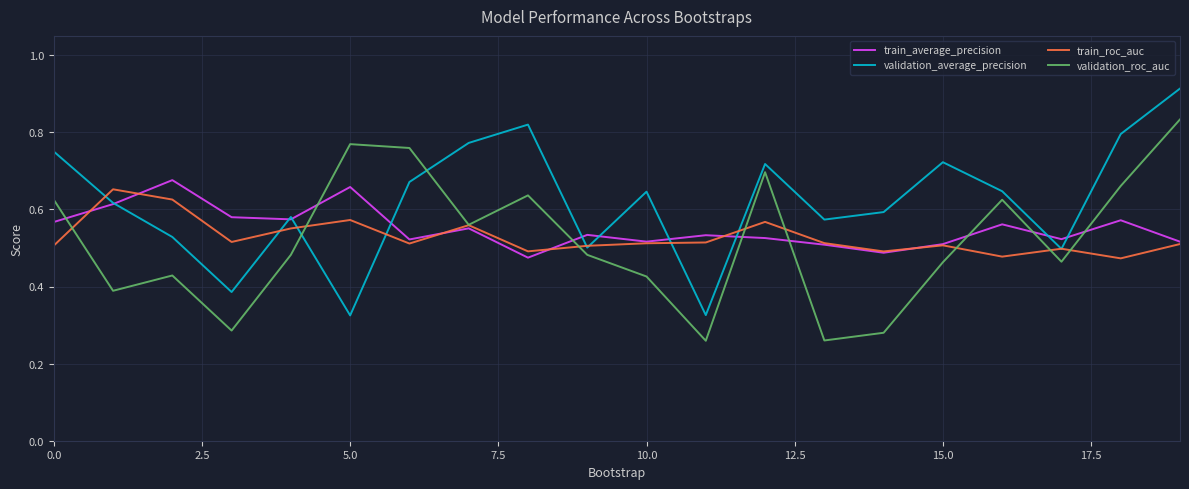

Which series has the largest total across all categories?

validation_average_precision